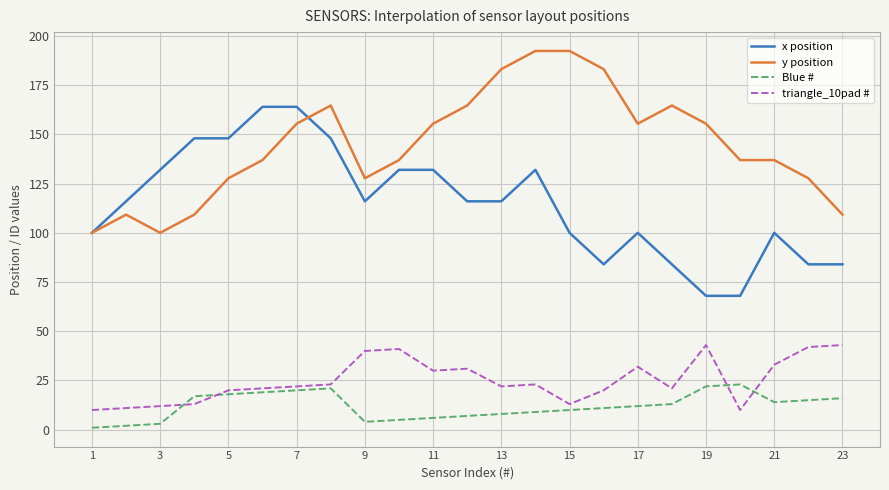

Which series has the largest total across all categories?

y position